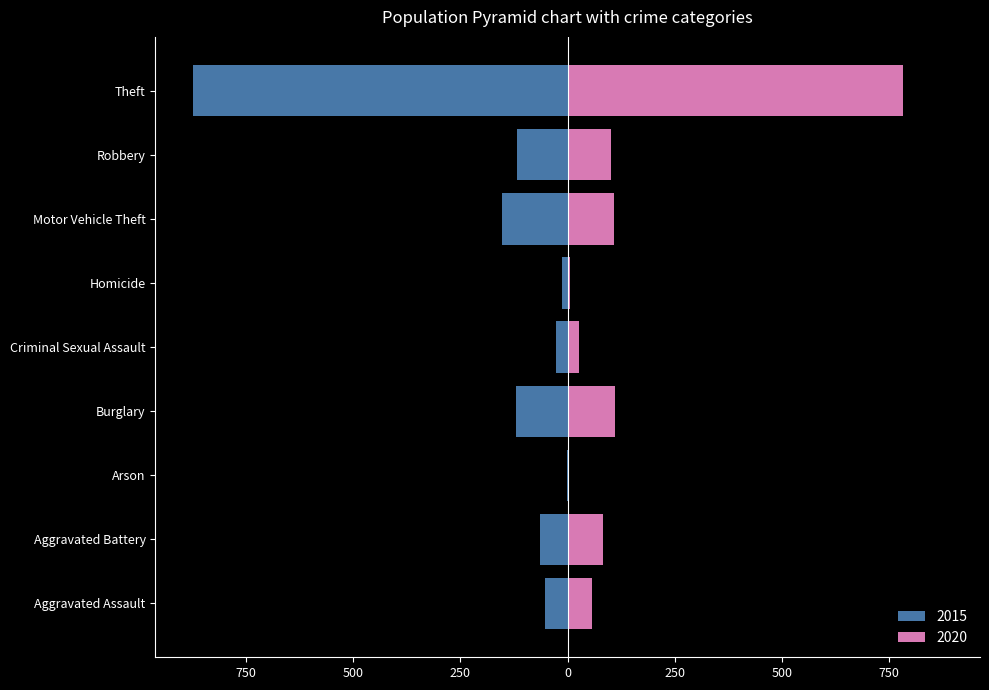

What is the sum of the 2015 values at Aggravated Assault and Robbery?

-171